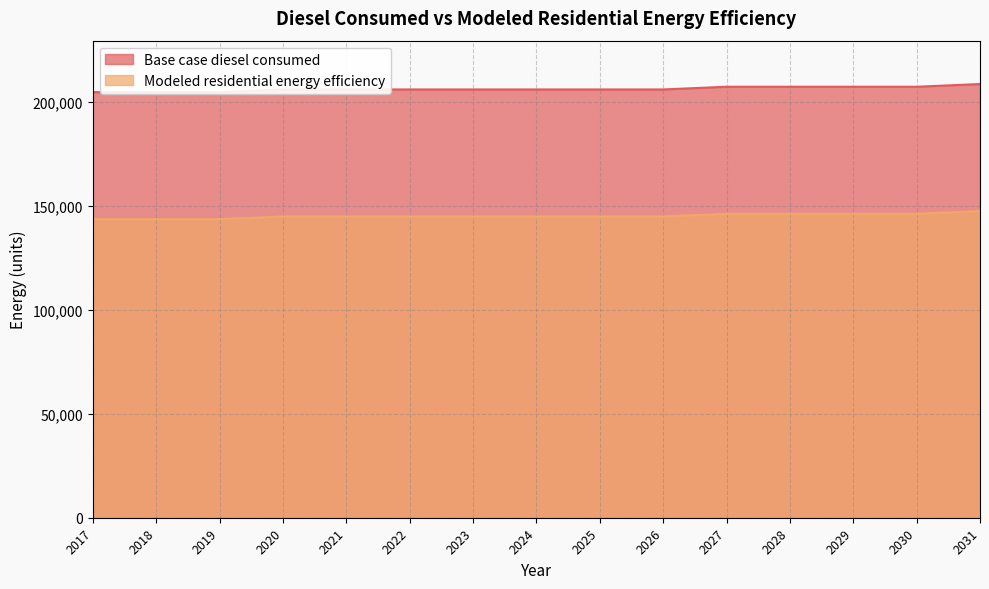

What is the value of the Modeled residential energy efficiency point at the 1st from the left?

143571.8